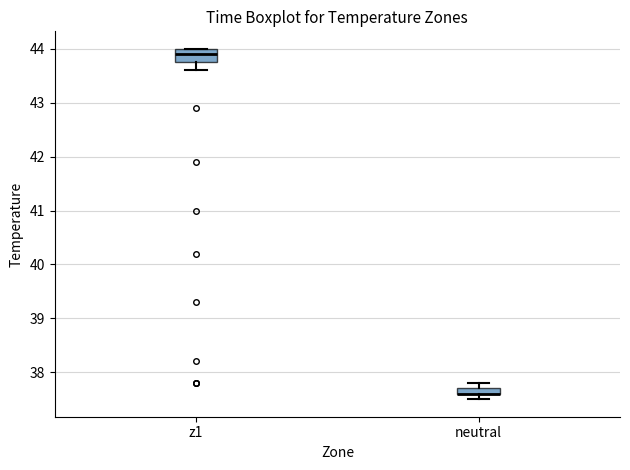

Where is the upper edge of the box for z1 on the y-axis? The values are not printed on the chart, so give them approximately, as read against the axis.

44.0